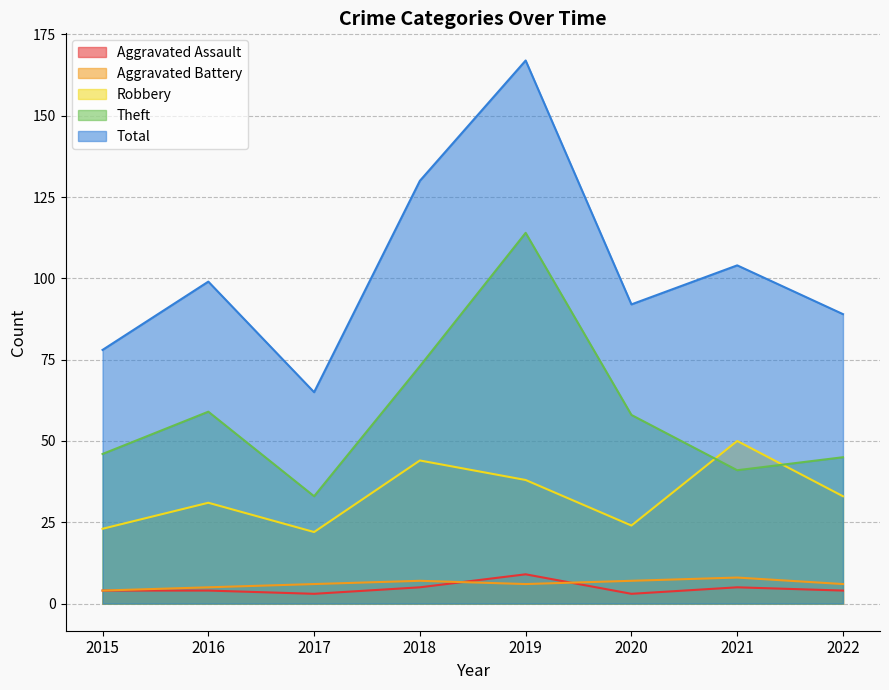

Reading left to right, extract all data points from this chart.

Aggravated Assault: 2015=4	2016=4	2017=3	2018=5	2019=9	2020=3	2021=5	2022=4
Aggravated Battery: 2015=4	2016=5	2017=6	2018=7	2019=6	2020=7	2021=8	2022=6
Robbery: 2015=23	2016=31	2017=22	2018=44	2019=38	2020=24	2021=50	2022=33
Theft: 2015=46	2016=59	2017=33	2018=73	2019=114	2020=58	2021=41	2022=45
Total: 2015=78	2016=99	2017=65	2018=130	2019=167	2020=92	2021=104	2022=89